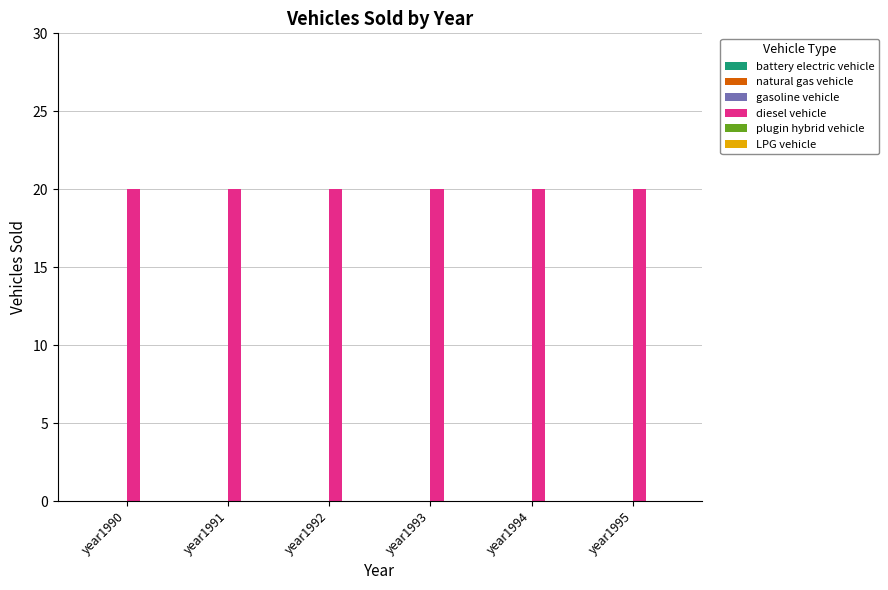

Which category has the highest value across all series?

year1990